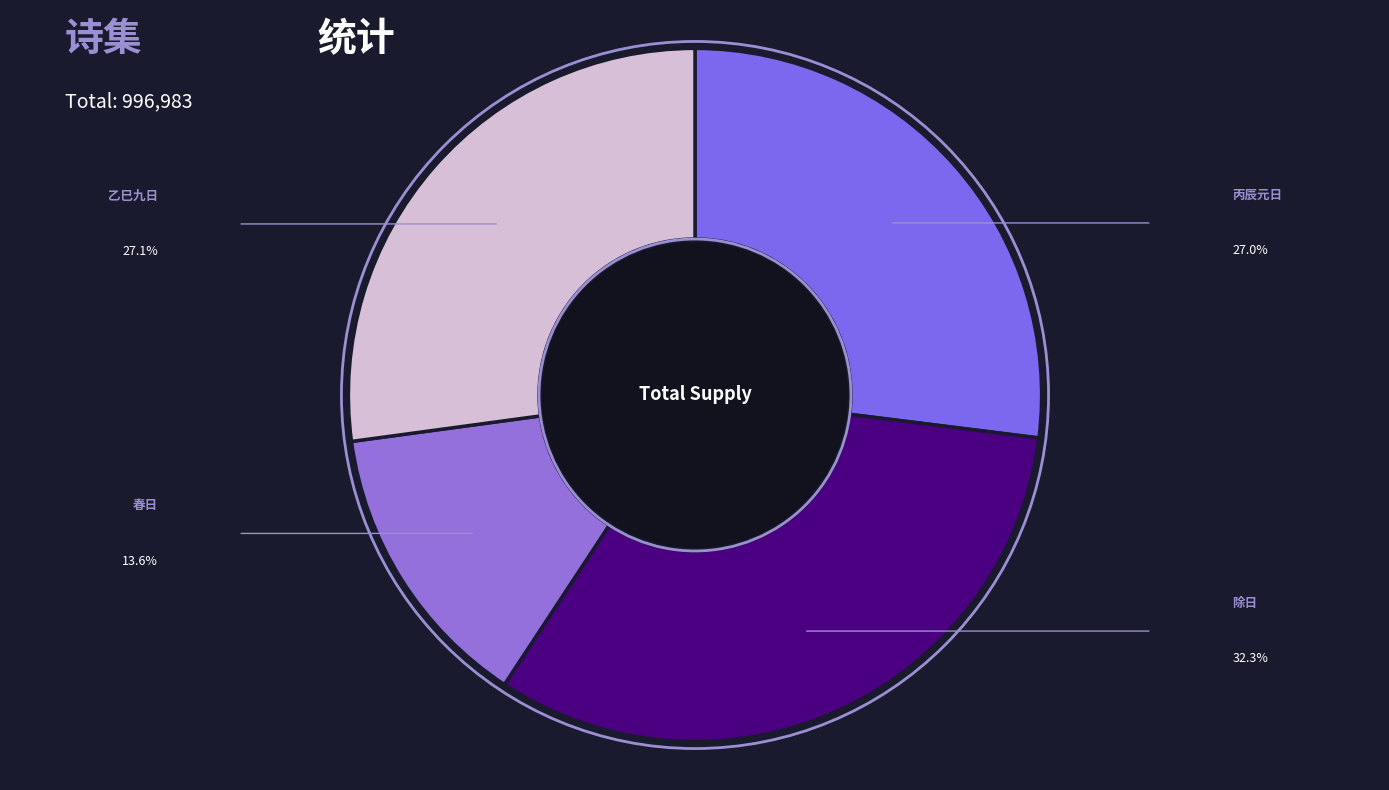

To the nearest percent, what is the average slice percentage?

25%